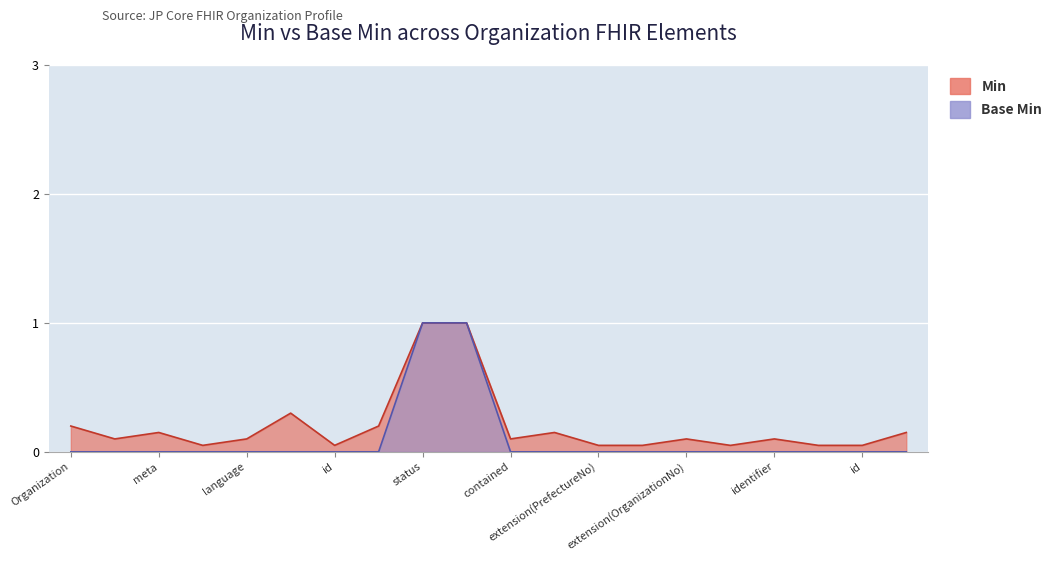

Rank the categories by value from highest to lowest.

Organization.text.status, Organization.text.div, Organization, Organization.id, Organization.meta, Organization.implicitRules, Organization.language, Organization.text, Organization.text.id, Organization.text.extension, Organization.contained, Organization.extension, Organization.extension(PrefectureNo), Organization.extension(OrganizationCategory), Organization.extension(OrganizationNo), Organization.modifierExtension, Organization.identifier, Organization.identifier(MedicalInstitutionCode), Organization.identifier.id, Organization.identifier.extension